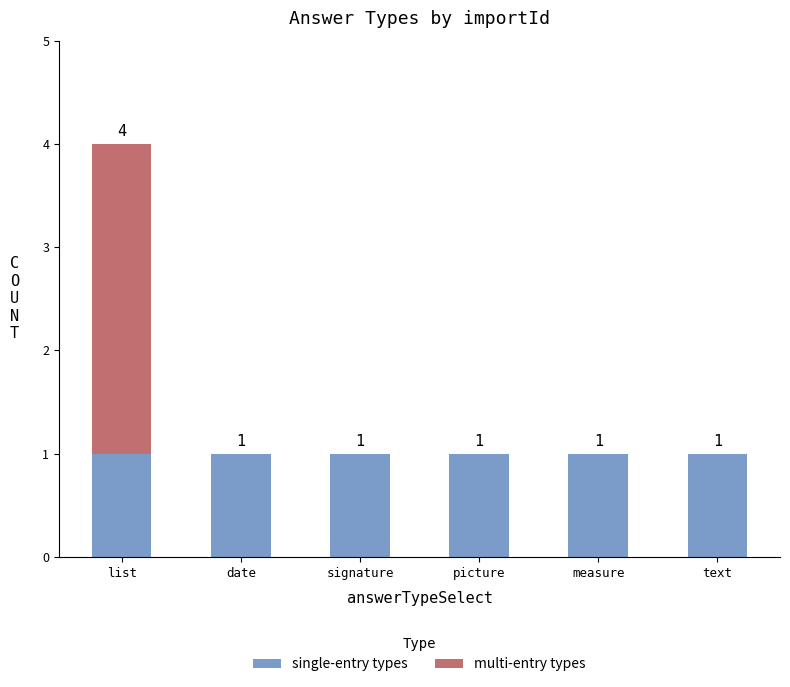

At which category is the sum across all series the highest?

list